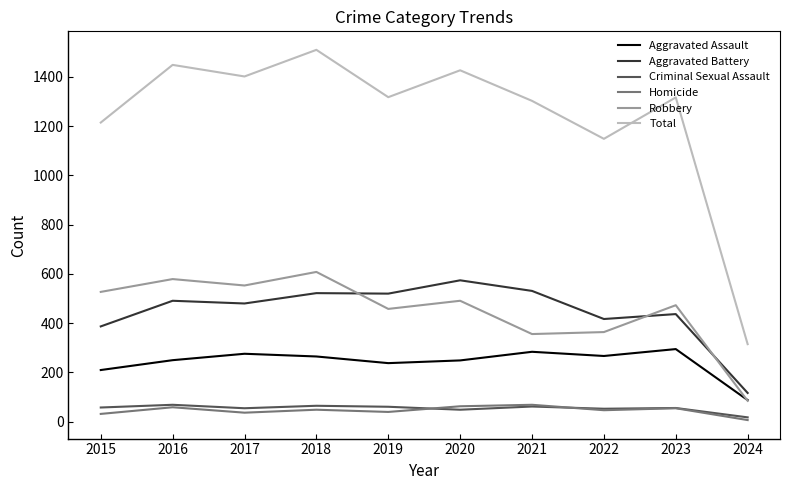

Is the value of Robbery at 2023 greater than the value of Homicide at 2016?

Yes